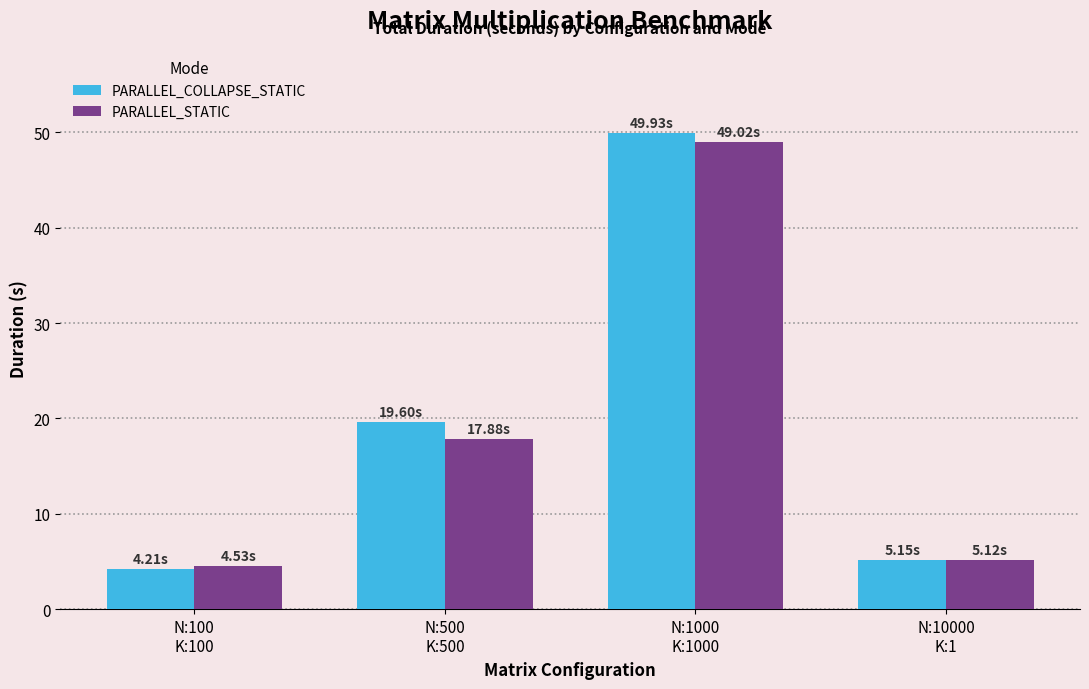

What is the average value of the PARALLEL_STATIC series?

19.1